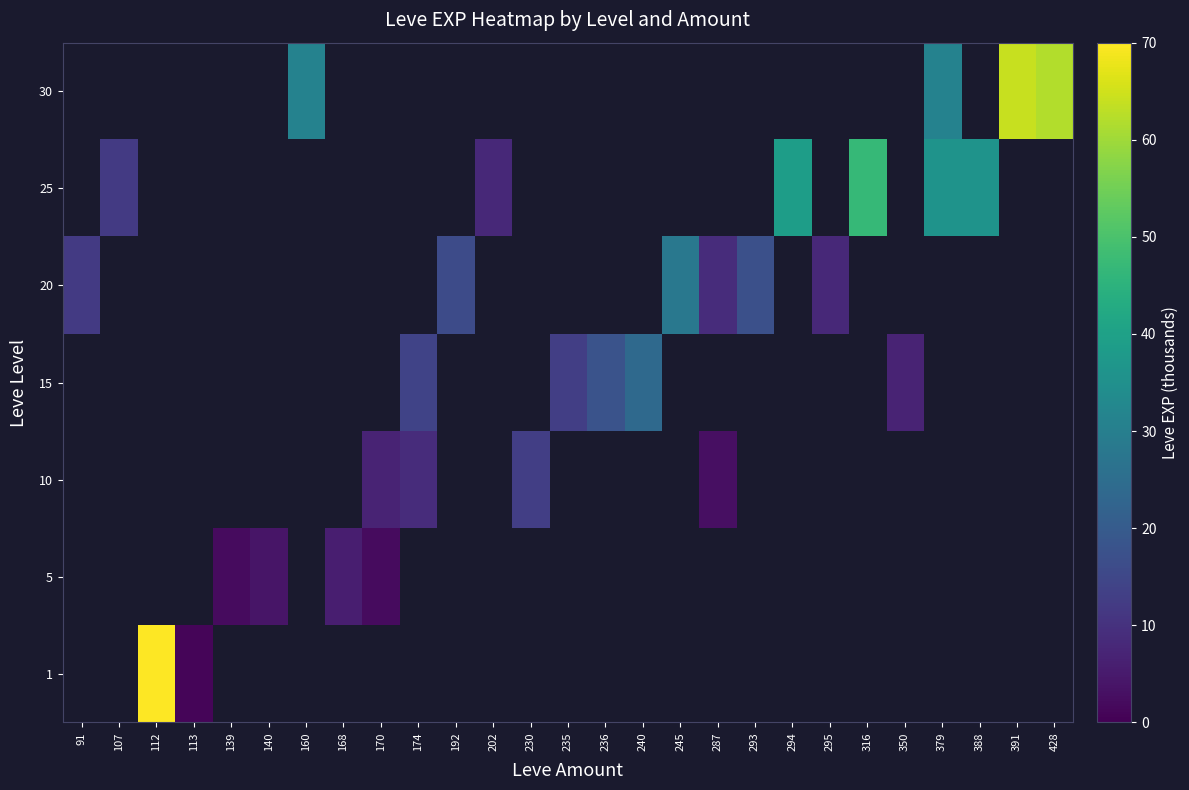

True or false: 20 has a value of 16.0 at 192.

True